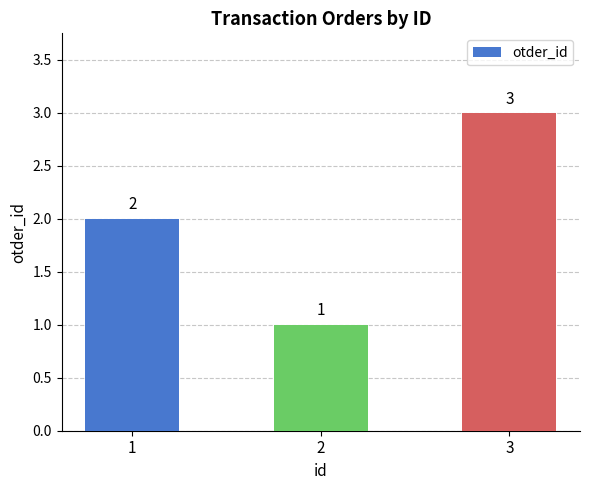

What is the value of the 1st bar from the left?

2